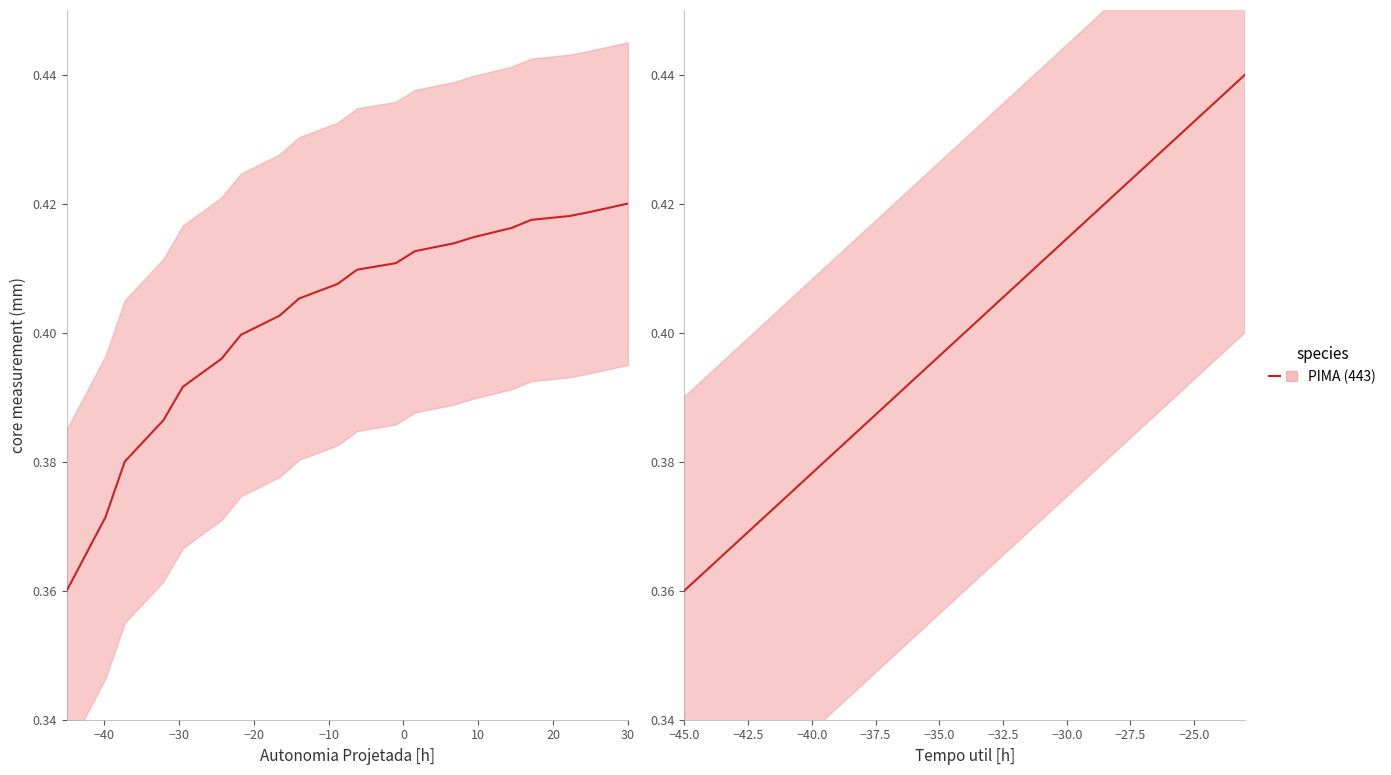

How many distinct data groups are displayed?

1